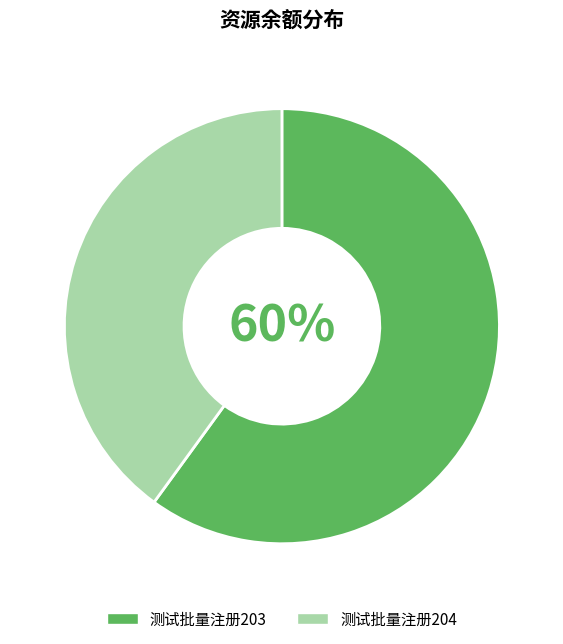

Count the number of slices in the pie.

2